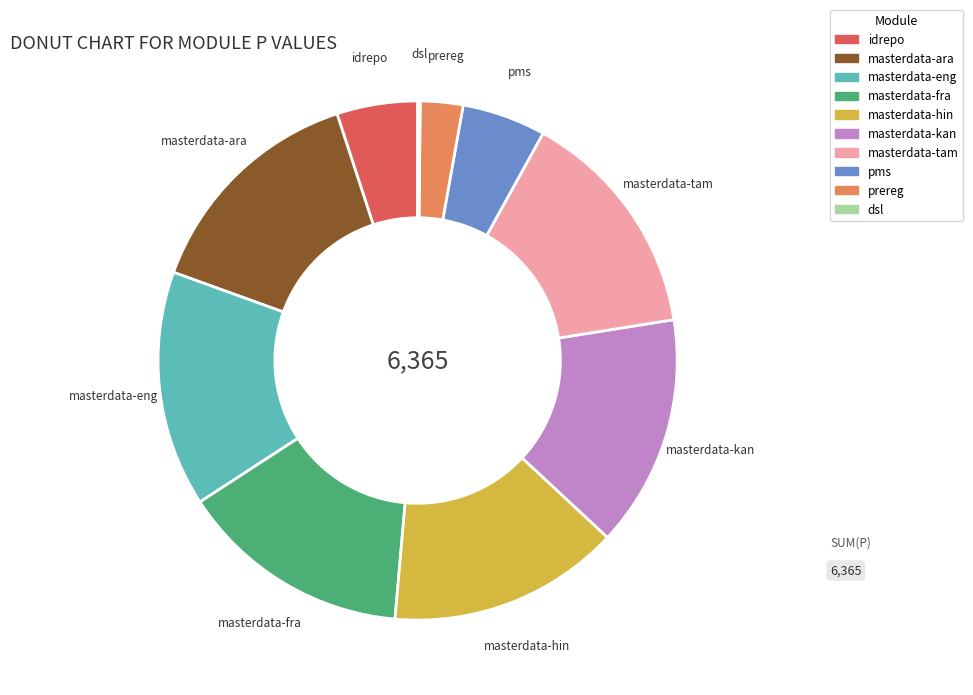

Does any single category account for the majority?

No